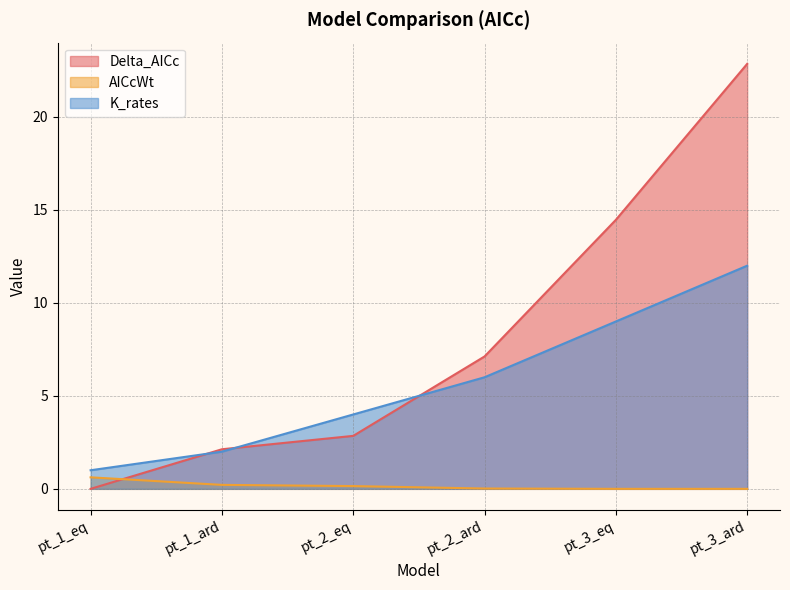

True or false: Delta_AICc has a value of 0.0 at pt_1_eq.

True